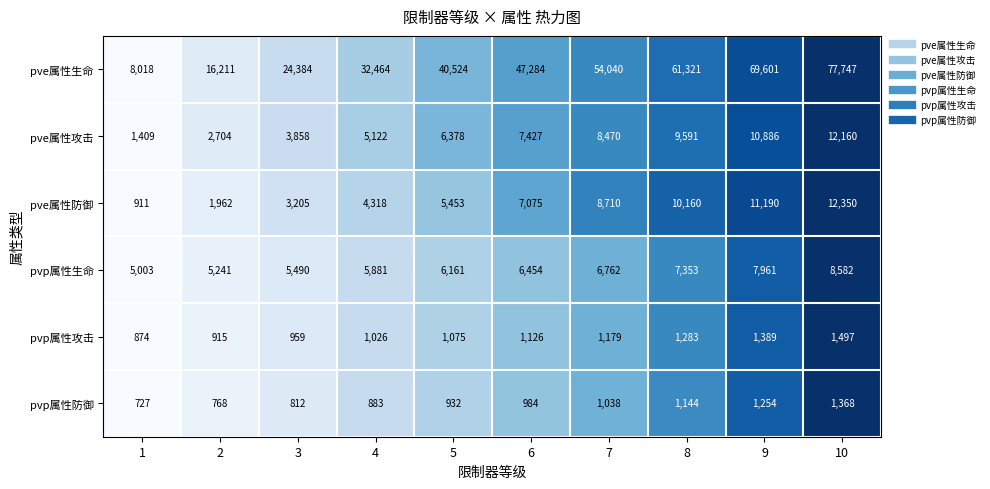

At how many categories does at least one series exceed 5496?

10